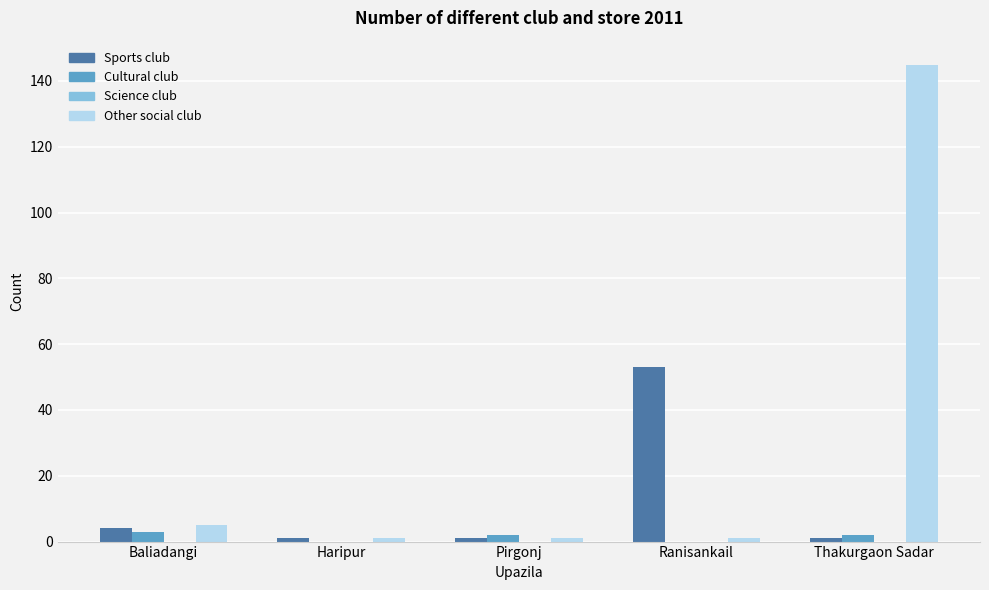

Between Baliadangi and Pirgonj, which series saw the biggest shift?

Other social club